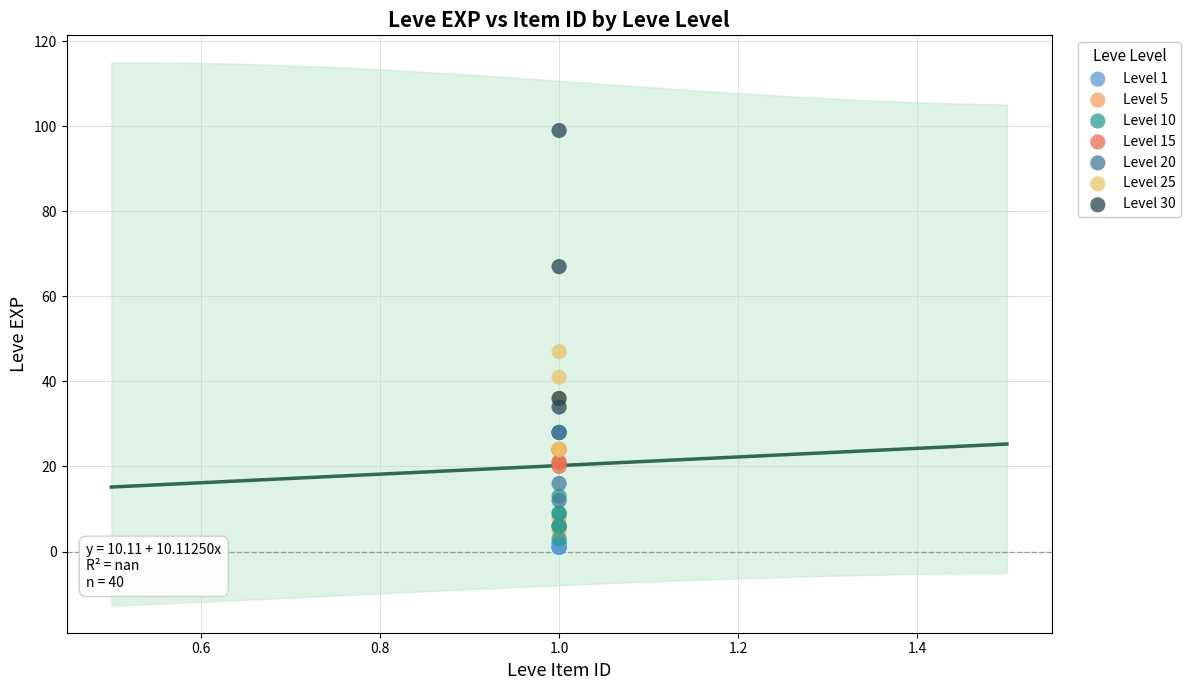

What are all the series names shown in the legend?

Level 1, Level 5, Level 10, Level 15, Level 20, Level 25, Level 30